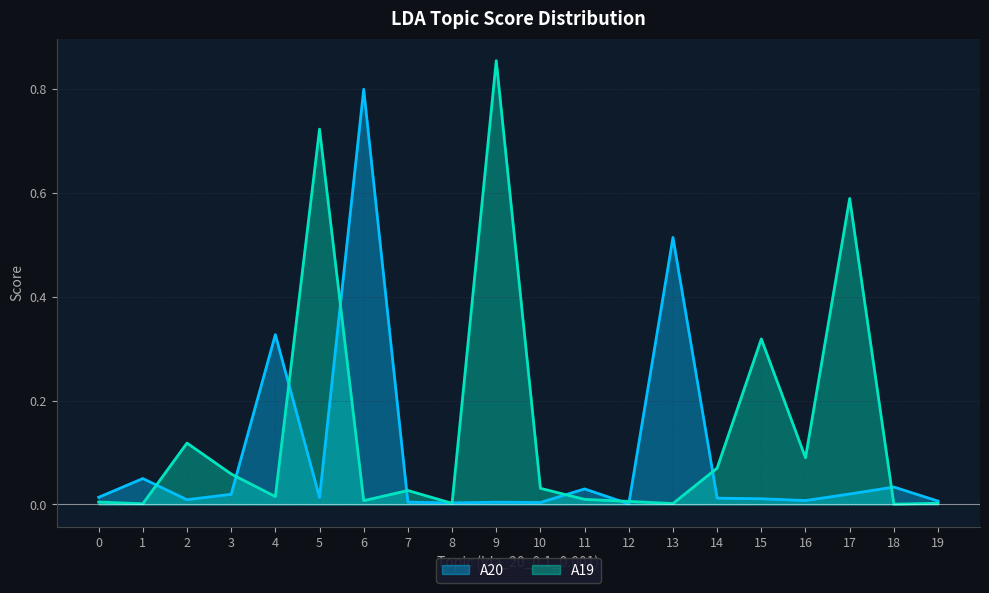

True or false: A19 has a value of 1.0 at 5.

False